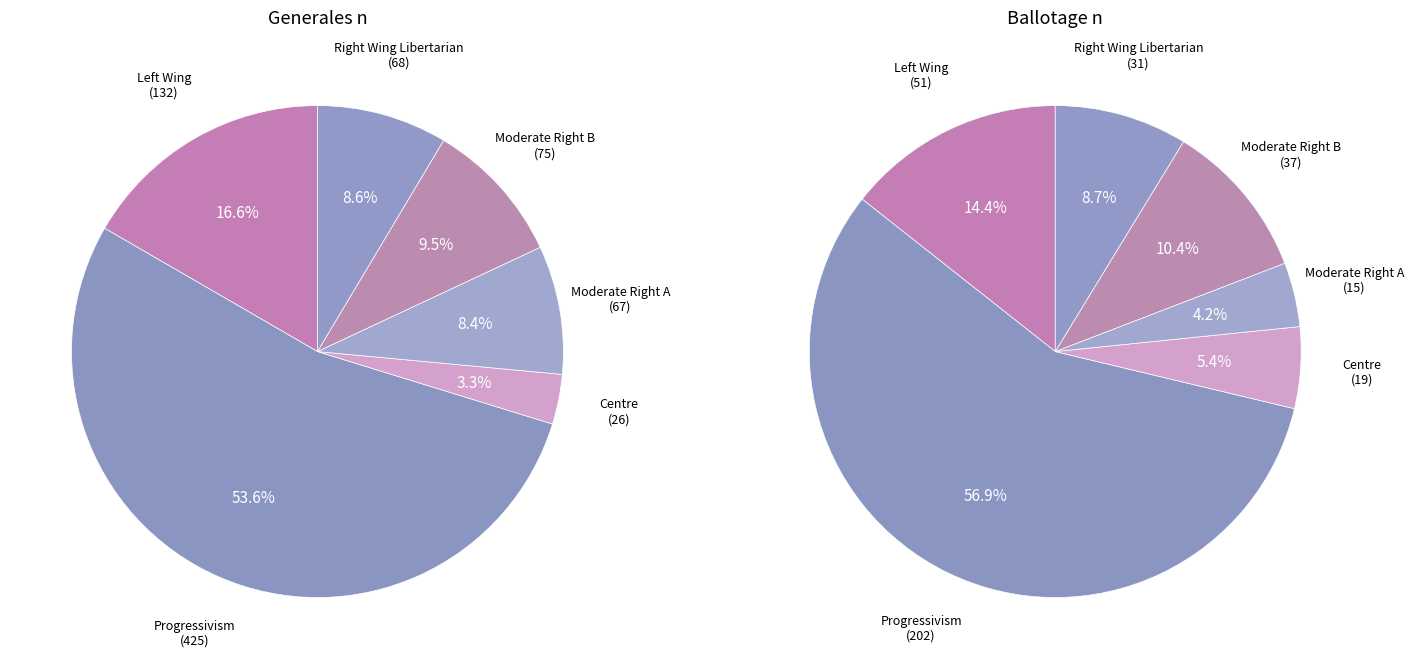

What is the largest slice in the pie chart?

Progressivism